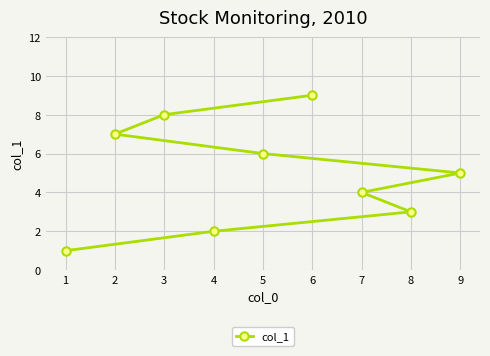

List the labels in order of value, largest first.

6, 3, 2, 5, 9, 7, 8, 4, 1